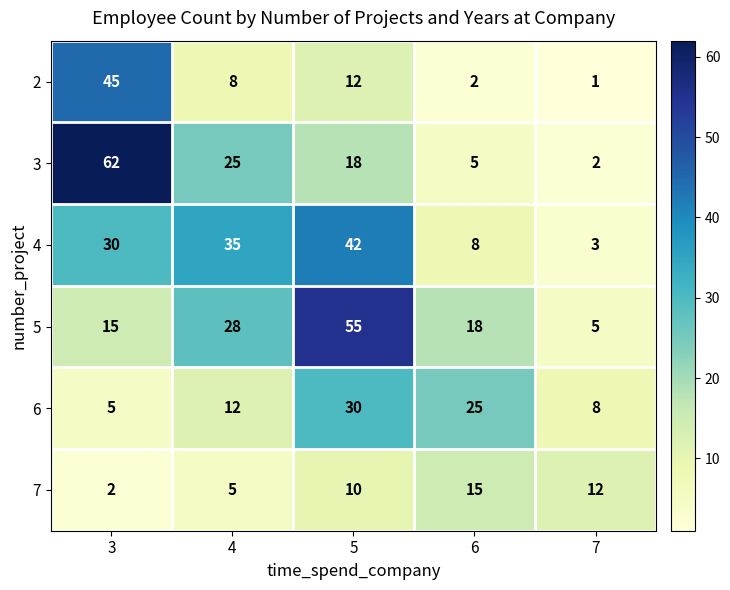

What is the spread (max minus min) of values at 6?

23